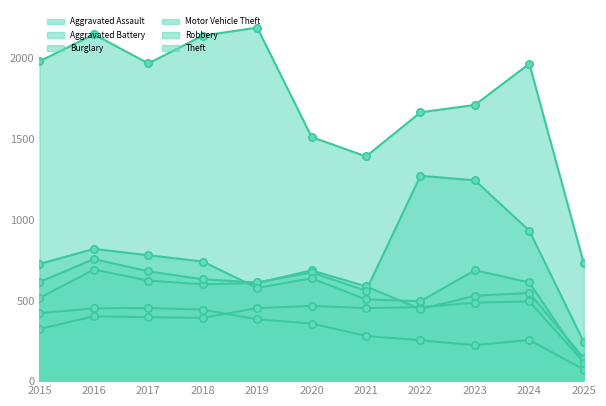

What are all the series names shown in the legend?

Aggravated Assault, Aggravated Battery, Burglary, Motor Vehicle Theft, Robbery, Theft